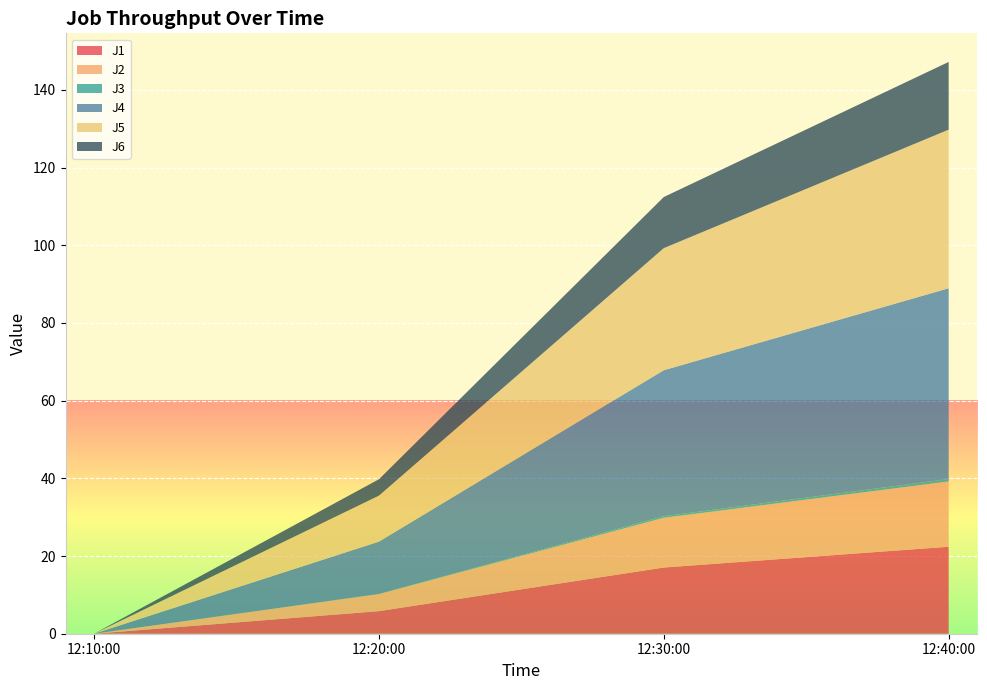

Reading left to right, extract all data points from this chart.

J1: 2023-07-24 12:10:00=0.0	2023-07-24 12:20:00=5.8	2023-07-24 12:30:00=17.0	2023-07-24 12:40:00=22.4
J2: 2023-07-24 12:10:00=0.0	2023-07-24 12:20:00=4.4	2023-07-24 12:30:00=12.8	2023-07-24 12:40:00=16.8
J3: 2023-07-24 12:10:00=0.0	2023-07-24 12:20:00=0.0	2023-07-24 12:30:00=0.4	2023-07-24 12:40:00=0.6
J4: 2023-07-24 12:10:00=0.0	2023-07-24 12:20:00=13.5	2023-07-24 12:30:00=37.6	2023-07-24 12:40:00=49.1
J5: 2023-07-24 12:10:00=0.0	2023-07-24 12:20:00=11.8	2023-07-24 12:30:00=31.4	2023-07-24 12:40:00=40.8
J6: 2023-07-24 12:10:00=0.0	2023-07-24 12:20:00=4.2	2023-07-24 12:30:00=13.2	2023-07-24 12:40:00=17.4